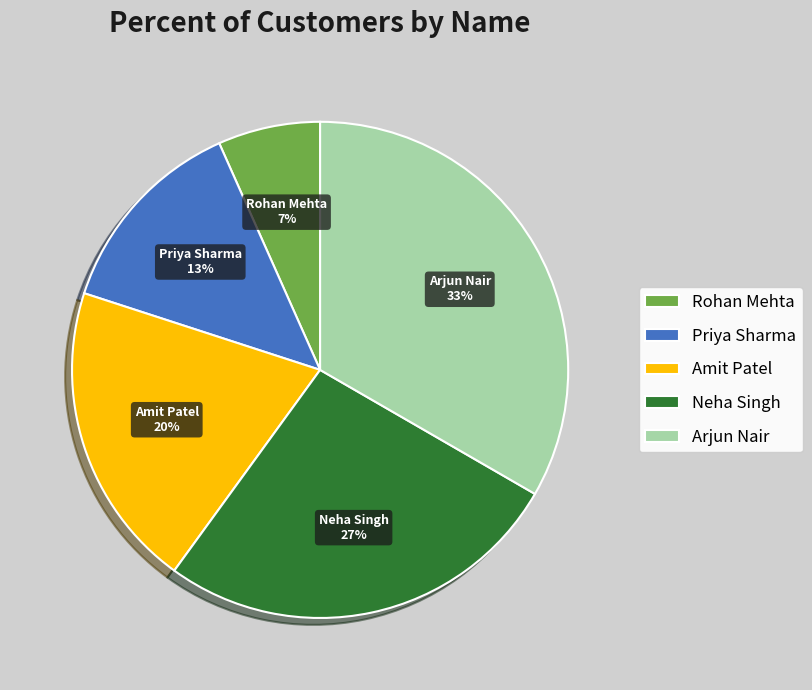

To the nearest percent, what is the difference between the Priya Sharma and Arjun Nair slice percentages?

20%